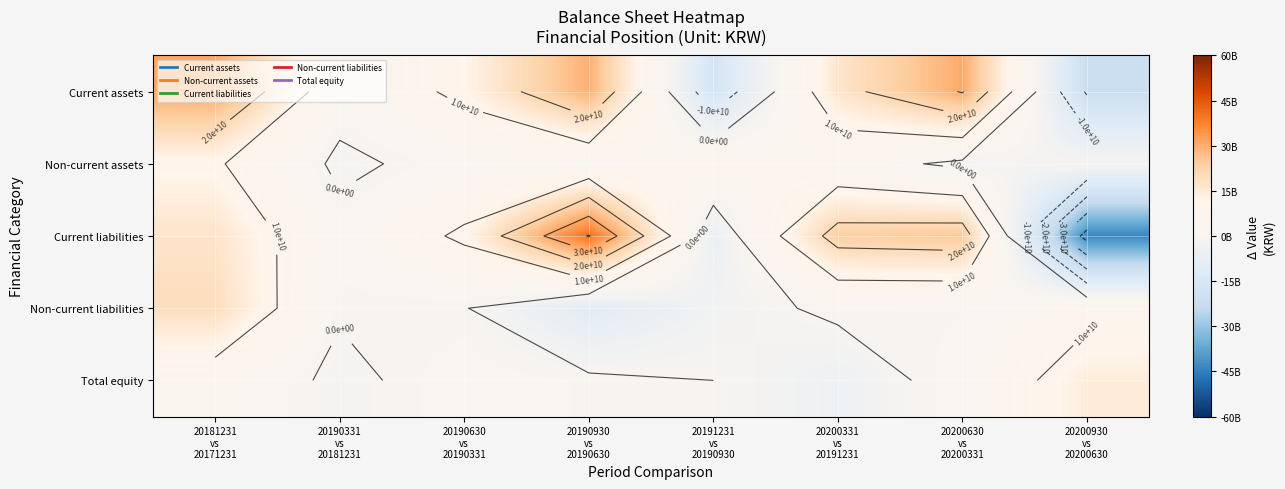

True or false: Non-current liabilities has a value of 483863483 at 20200630 vs 20200331.

False